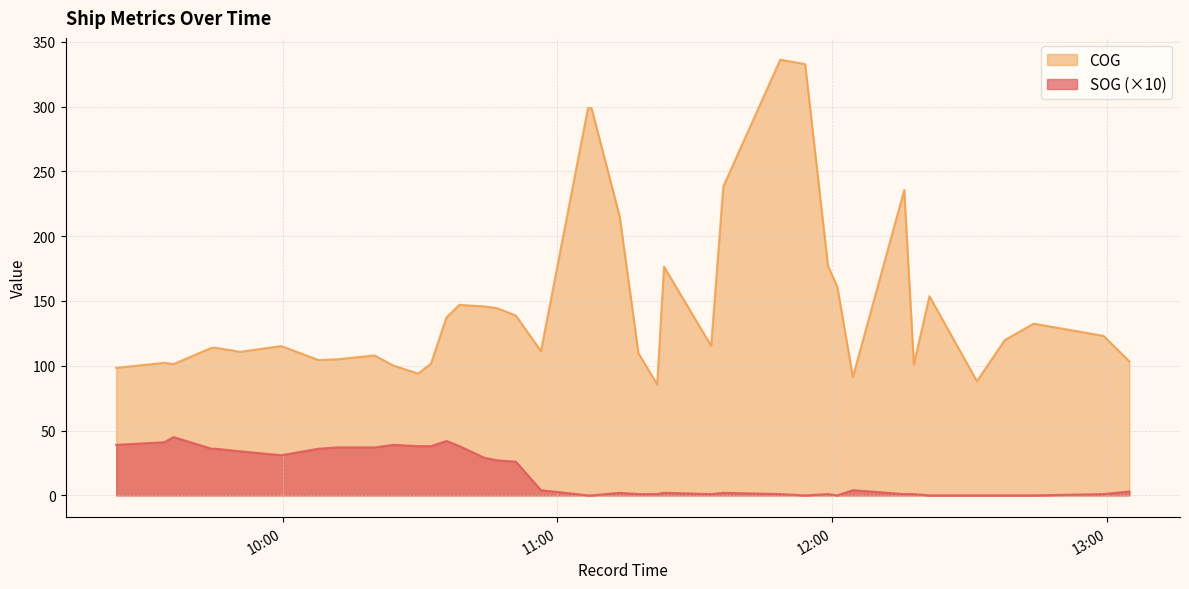

What is the difference between the highest and lowest values at 2024-04-21 11:07:26?

298.8